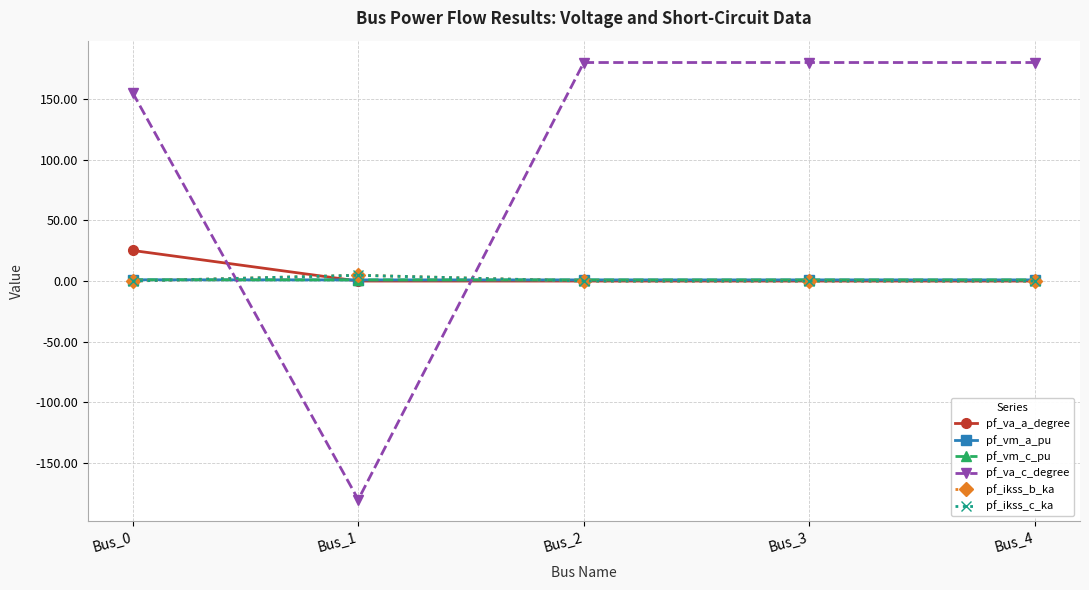

What is the sum of all pf_va_c_degree values?

515.1